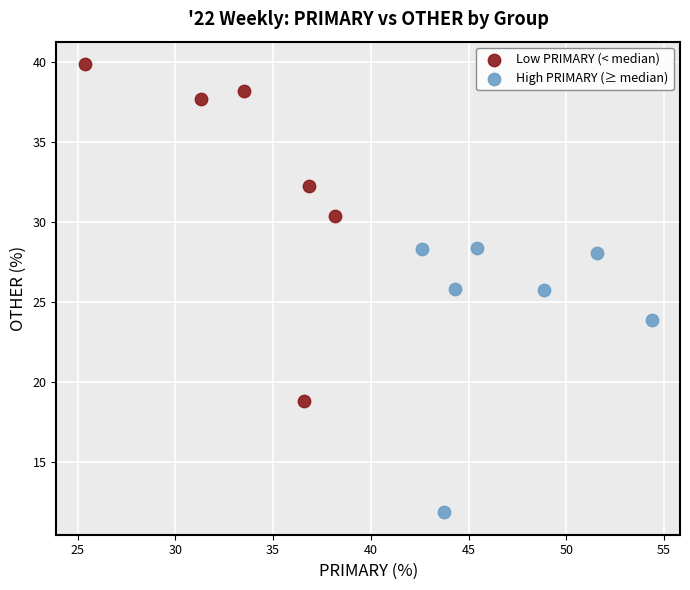

Which series has the widest spread of Y values?

Low PRIMARY (< median)